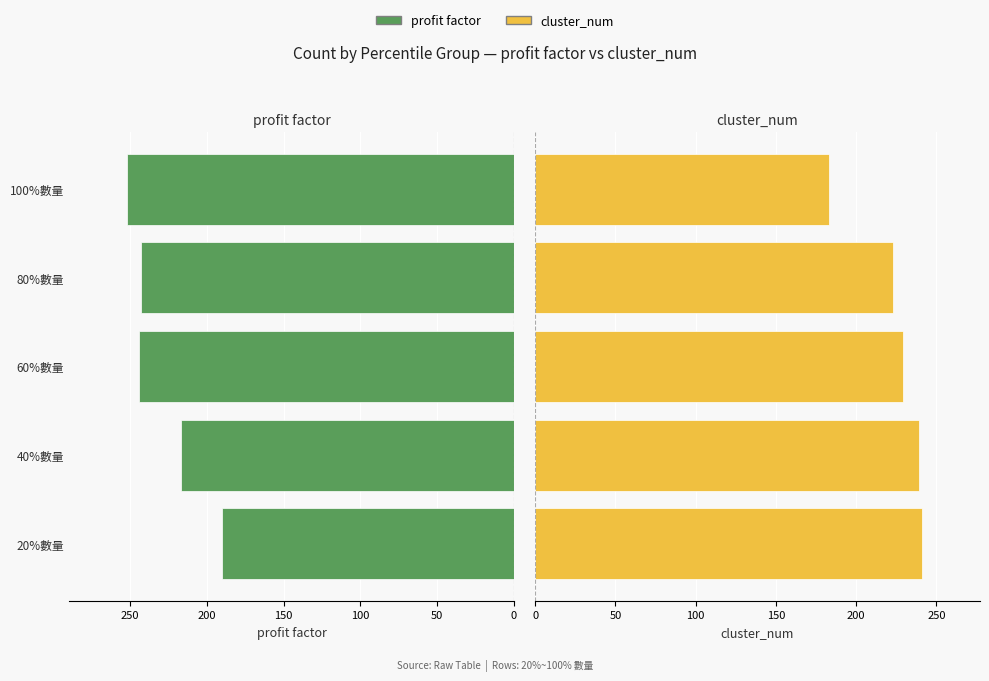

How many data points in profit factor are above 243?

2